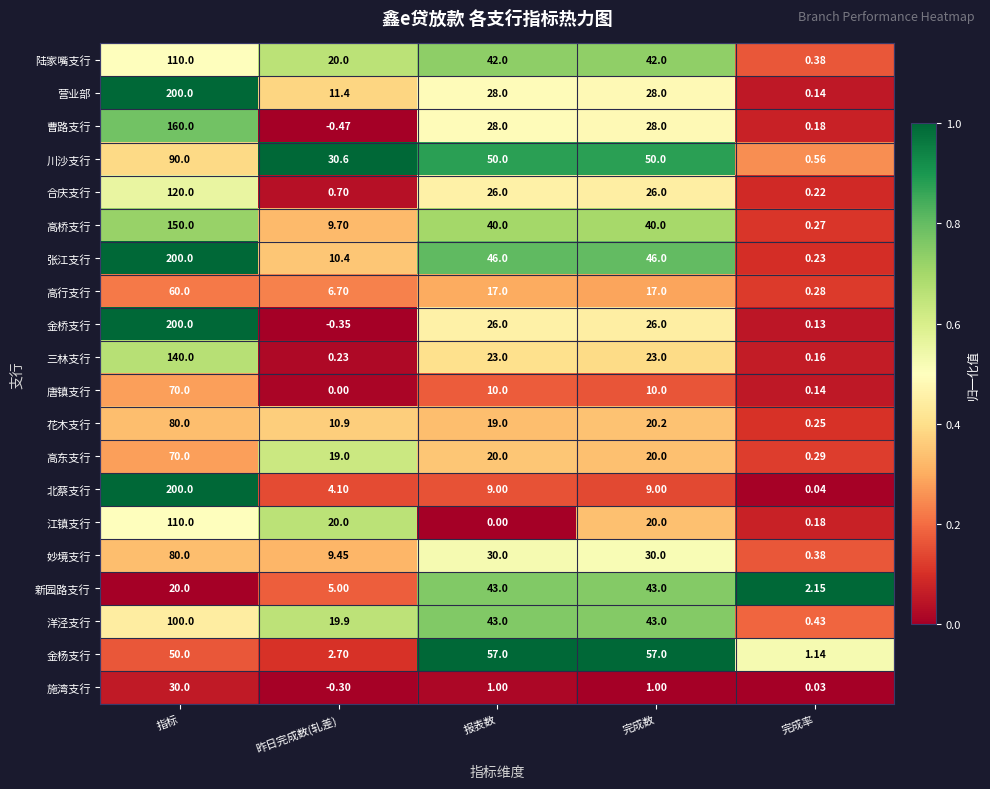

Which label corresponds to the largest value in the chart?

指标